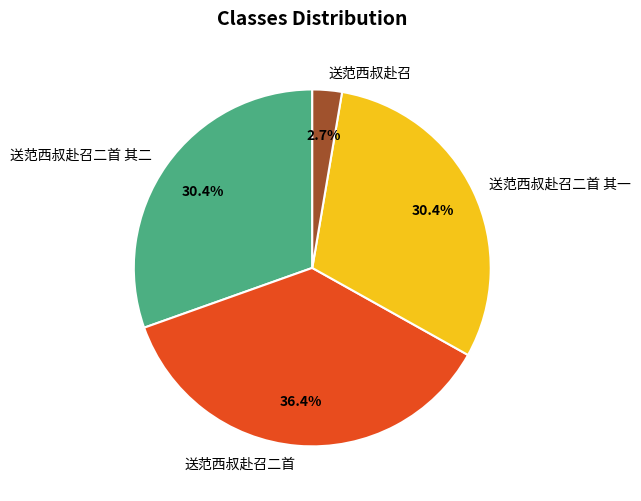

Is 送范西叔赴召 the majority of the pie?

No